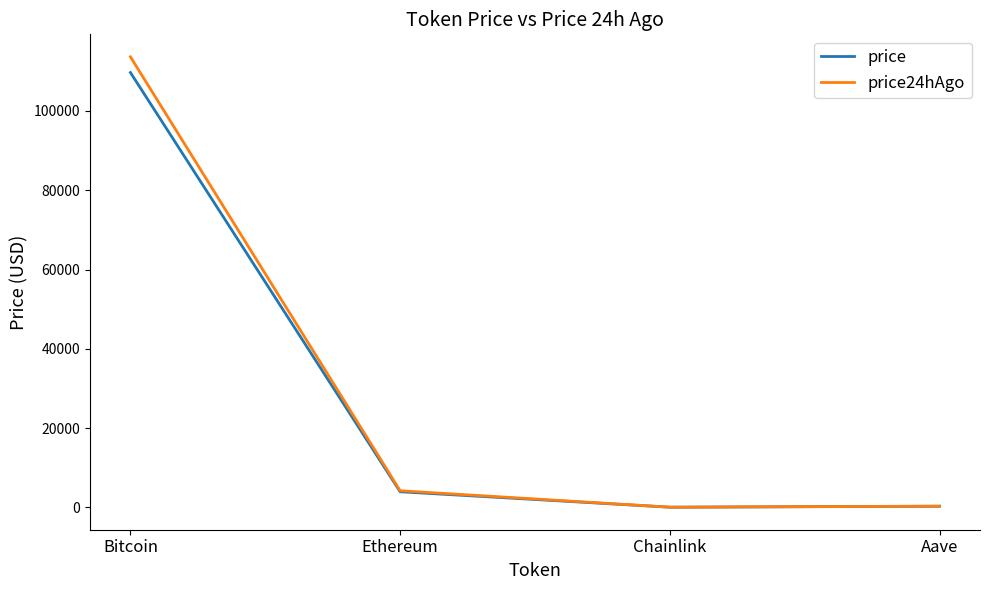

Which series changed the most between Bitcoin and Chainlink?

price24hAgo